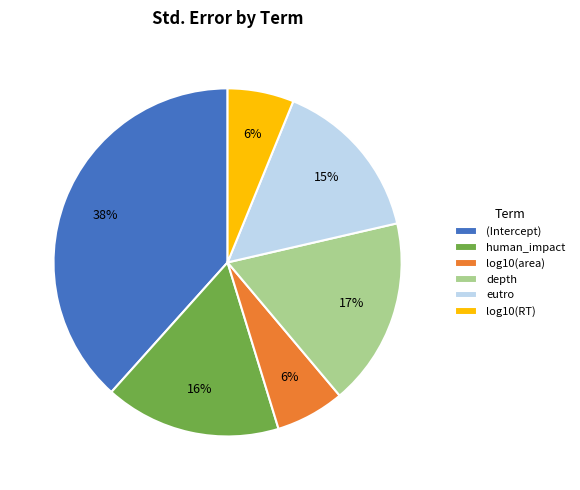

Is there a majority slice in this chart?

No